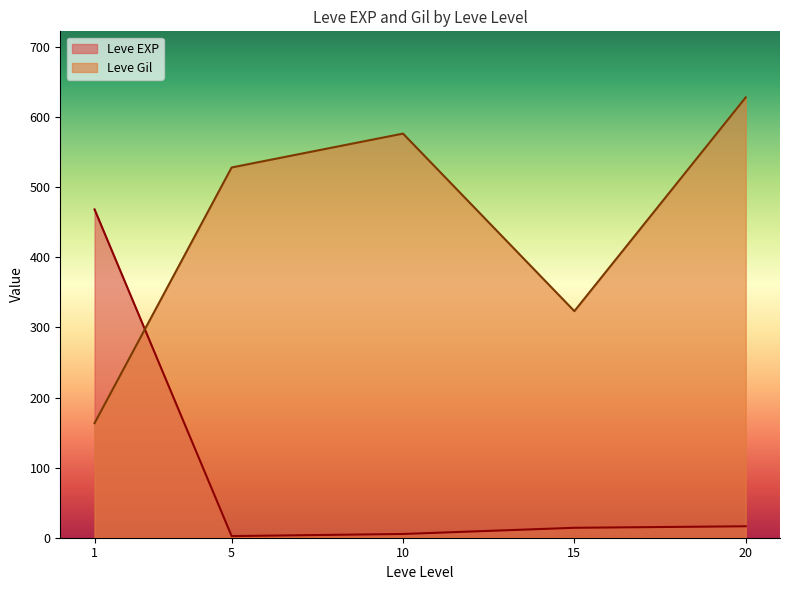

Rank the series at 20 from lowest to highest value.

Leve EXP, Leve Gil